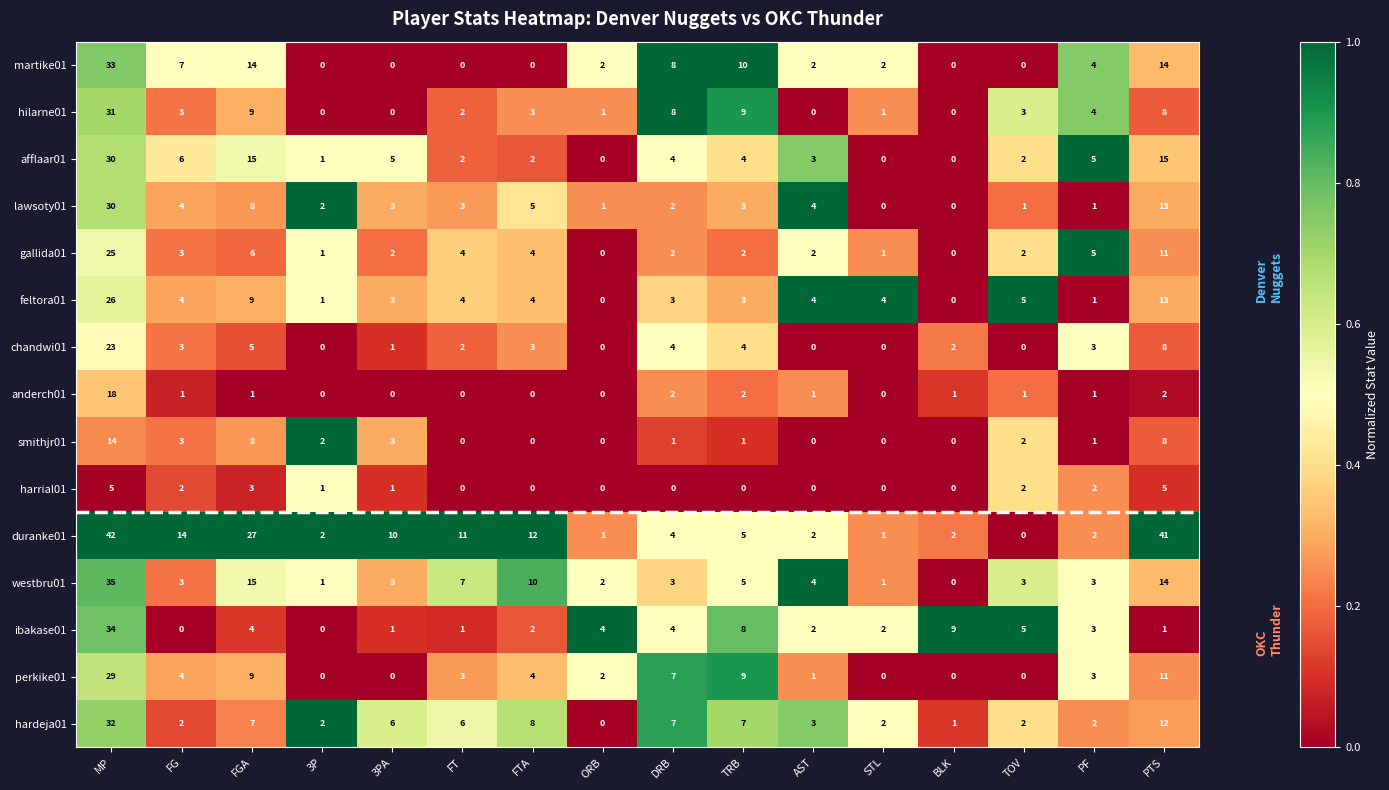

At which category does the chart reach its peak across all series?

MP